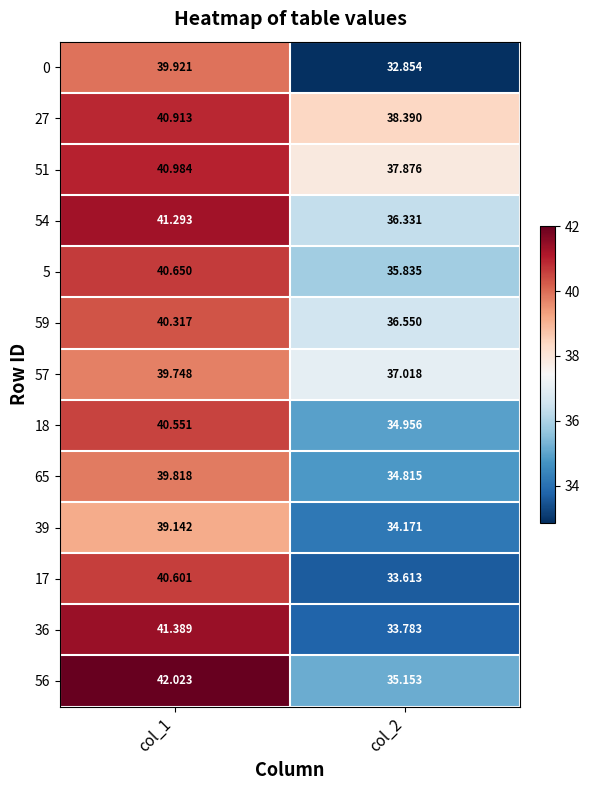

Count the number of data series in this chart.

13